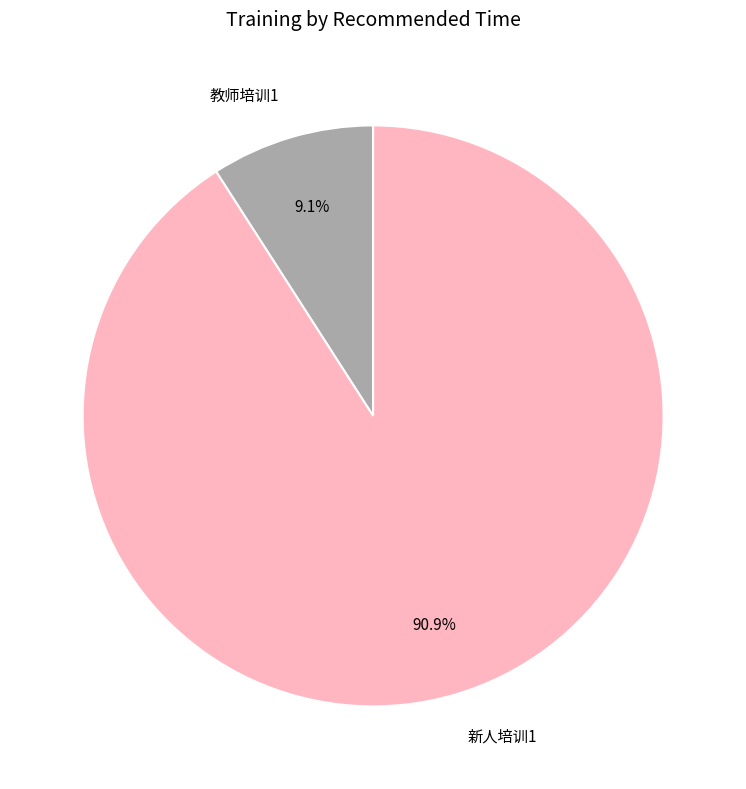

Combined, what portion of the pie is 新人培训1 and 教师培训1?

100.0%